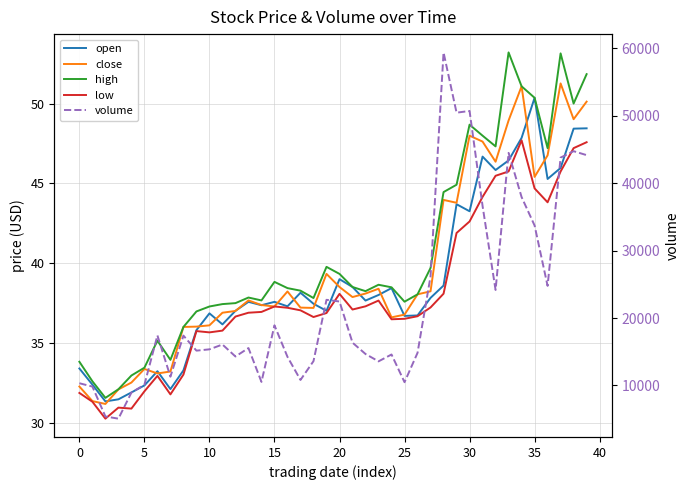

Reading left to right, transcribe all the data shown in this chart.

open: 33.4	32.4	31.4	31.5	31.9	32.4	33.2	32.1	33.3	35.8	36.9	36.2	37.0	37.6	37.4	37.6	37.3	38.2	37.5	37.0	39.0	38.5	37.7	38.0	38.5	36.7	36.7	37.8	38.6	43.7	43.3	46.7	45.8	46.4	47.9	50.4	45.3	46.0	48.4	48.5
close: 32.3	31.4	31.2	32.1	32.5	33.4	33.1	33.2	36.0	36.0	36.1	36.9	37.0	37.7	37.4	37.3	38.2	37.2	37.2	39.3	38.5	37.9	38.1	38.4	36.6	36.8	38.1	38.2	44.0	43.8	48.0	47.6	46.4	48.9	51.1	45.4	46.8	51.3	49.0	50.1
high: 33.8	32.6	31.6	32.1	33.0	33.5	35.2	34.0	36.0	37.0	37.3	37.5	37.5	37.9	37.7	38.8	38.5	38.3	37.8	39.8	39.3	38.5	38.3	38.7	38.5	37.6	38.1	39.7	44.5	44.9	48.7	48.0	47.3	53.2	51.1	50.4	47.2	53.1	50.0	51.8
low: 31.9	31.3	30.3	31.0	30.9	32.0	33.0	31.8	33.0	35.8	35.7	35.8	36.7	36.9	37.0	37.3	37.2	37.1	36.6	36.9	38.1	37.1	37.3	37.7	36.5	36.5	36.7	37.2	38.1	41.9	42.6	44.2	45.5	45.8	47.7	44.7	43.8	45.8	47.2	47.6
volume: 10329.0	9837.0	5405.7	5080.0	8947.0	10106.0	17415.5	11304.7	17390.7	15162.0	15356.0	16070.5	14294.0	15544.5	10528.9	18916.0	14243.5	10819.5	13607.5	22698.0	22447.2	16345.0	14664.5	13574.5	14591.0	10484.0	14836.0	26181.5	59368.1	50436.5	50691.7	36611.2	24158.5	44481.1	37930.7	33712.1	24762.8	43776.7	44728.0	44143.5